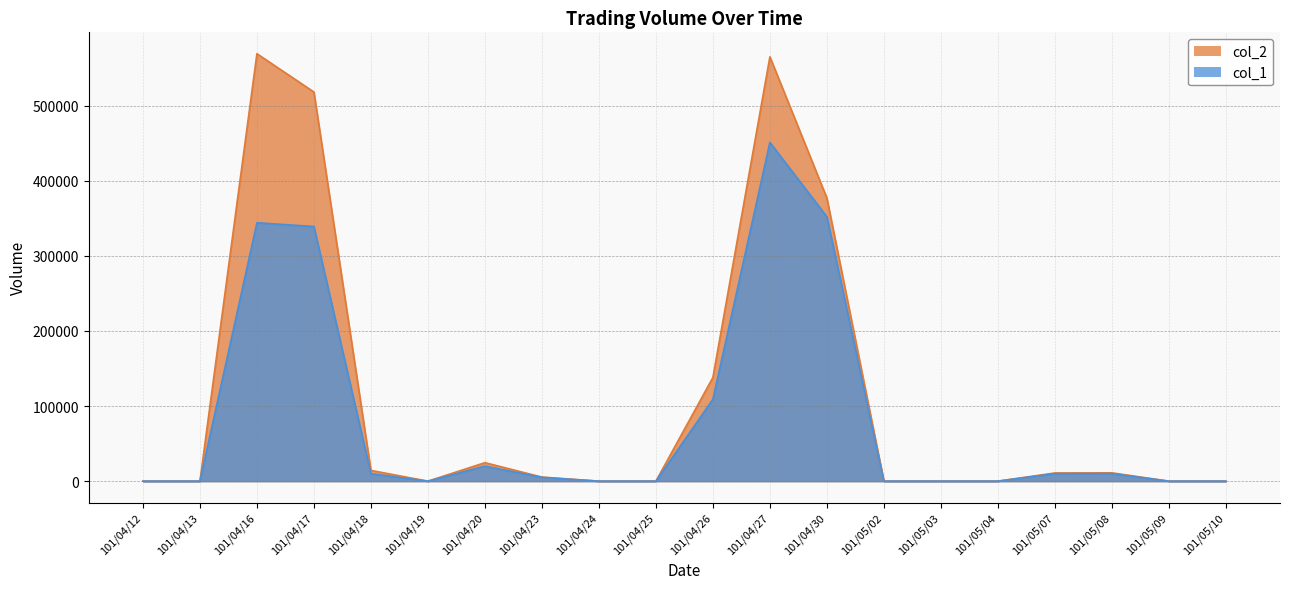

In col_1, how many points are lower than both neighbors (excluding endpoints)?

1